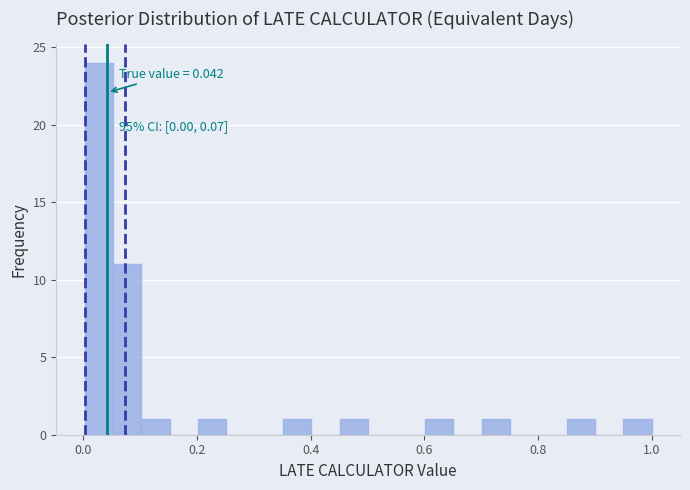

Around what value on the x-axis is the tallest bar? Give the approximate position of its centre, as read against the axis.

0.02